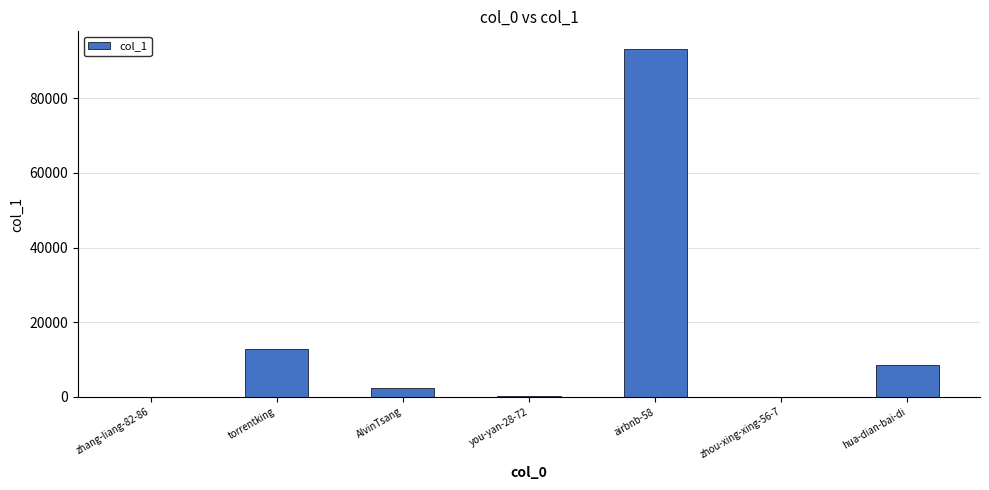

What is the change in value from torrentking to airbnb-58?

+80375